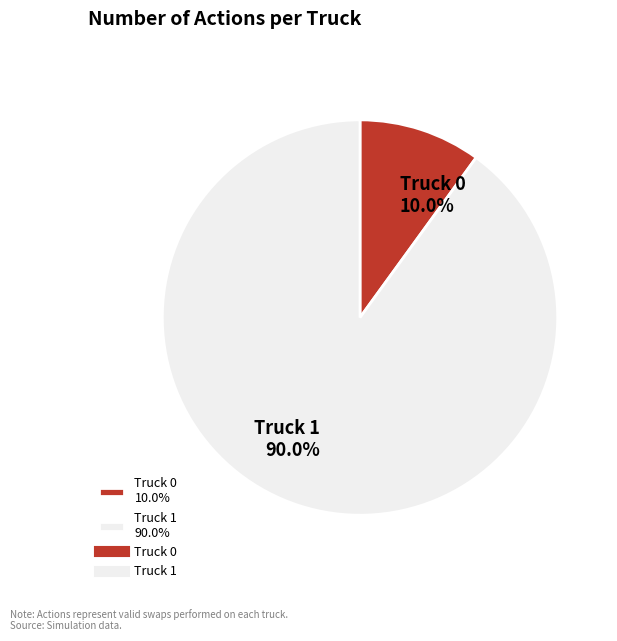

What is the ratio of the value at Truck 1 to the value at Truck 0?

9.0